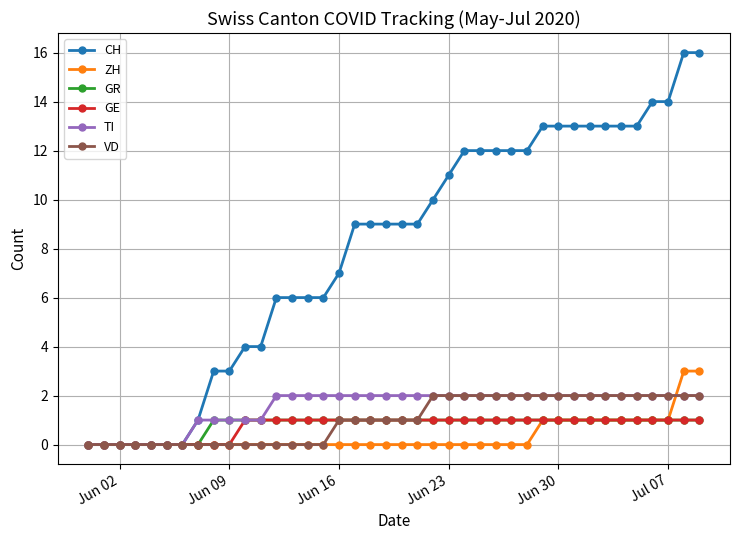

Which series has the widest spread of values?

CH